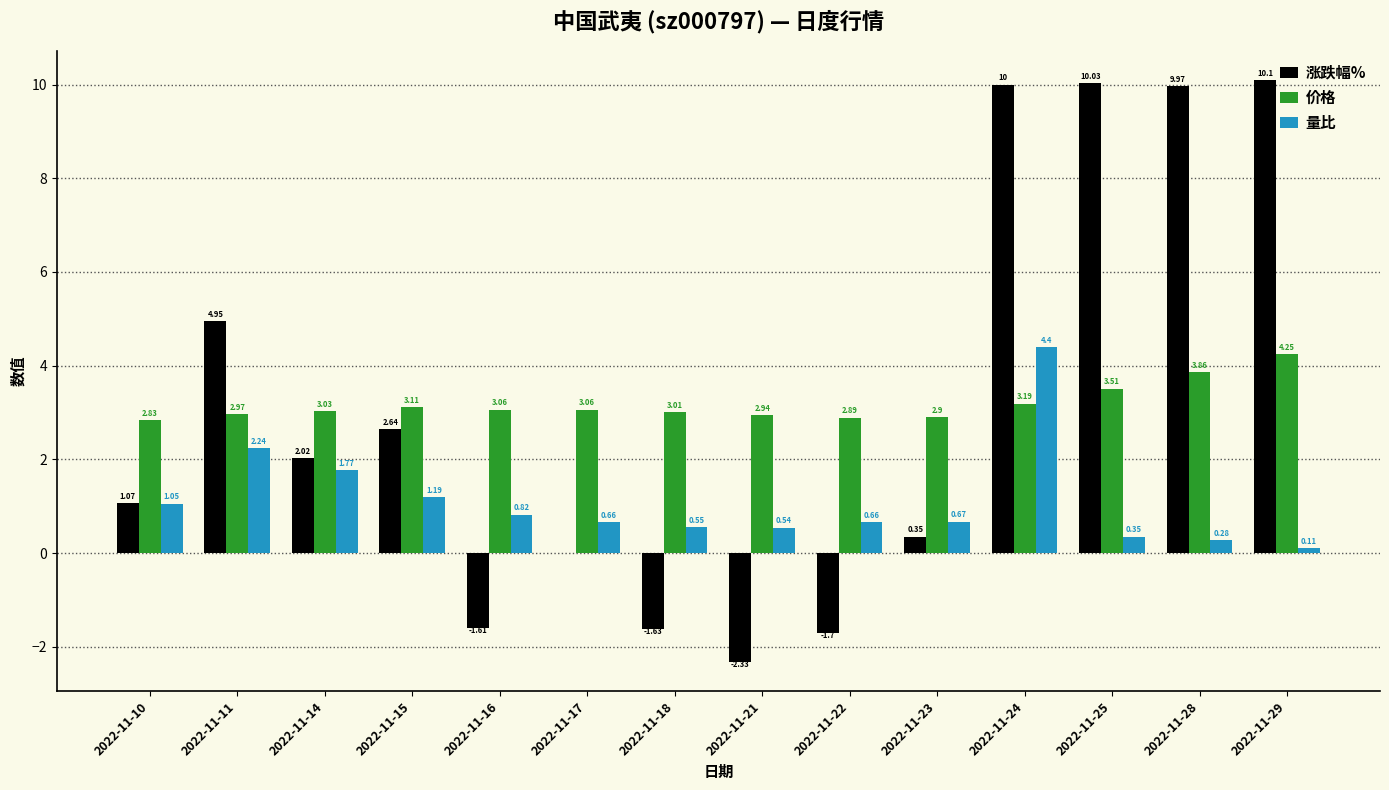

What is the sum of the 涨跌幅% values at 2022-11-28 and 2022-11-11?

14.9